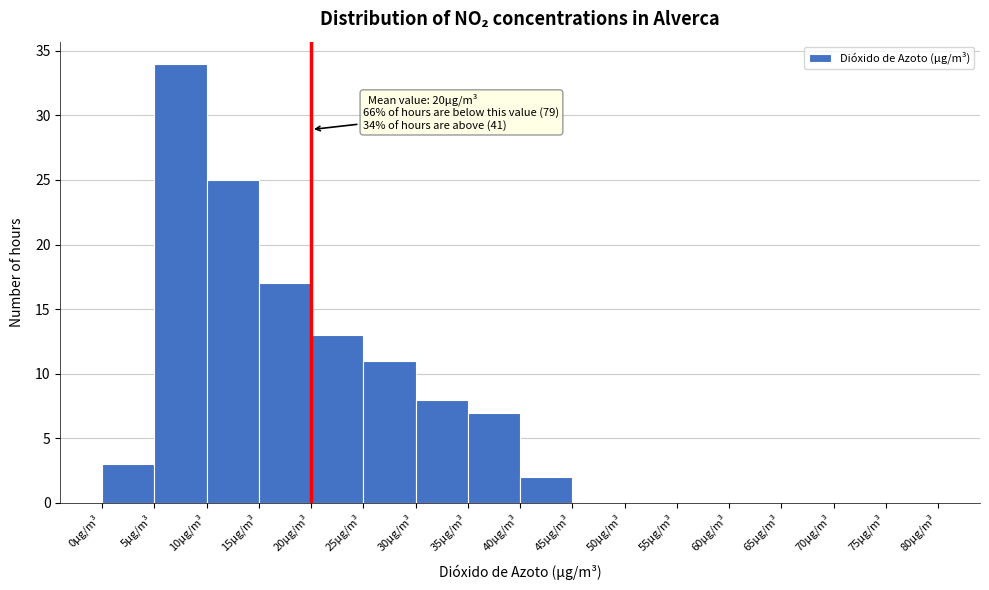

Which range on the x-axis has the tallest bar?

5 to 10